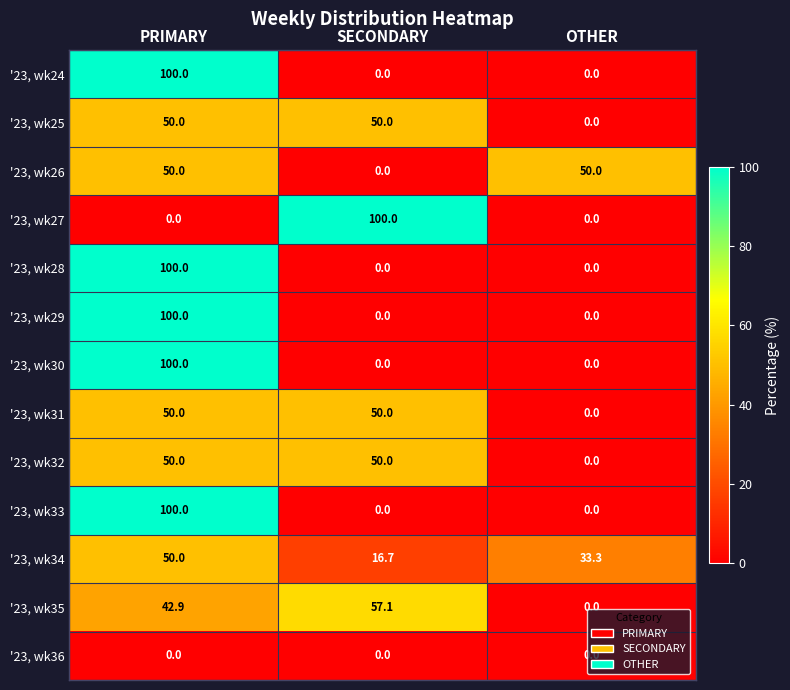

The value of '23, wk28 at PRIMARY is 26.8. True or false?

False